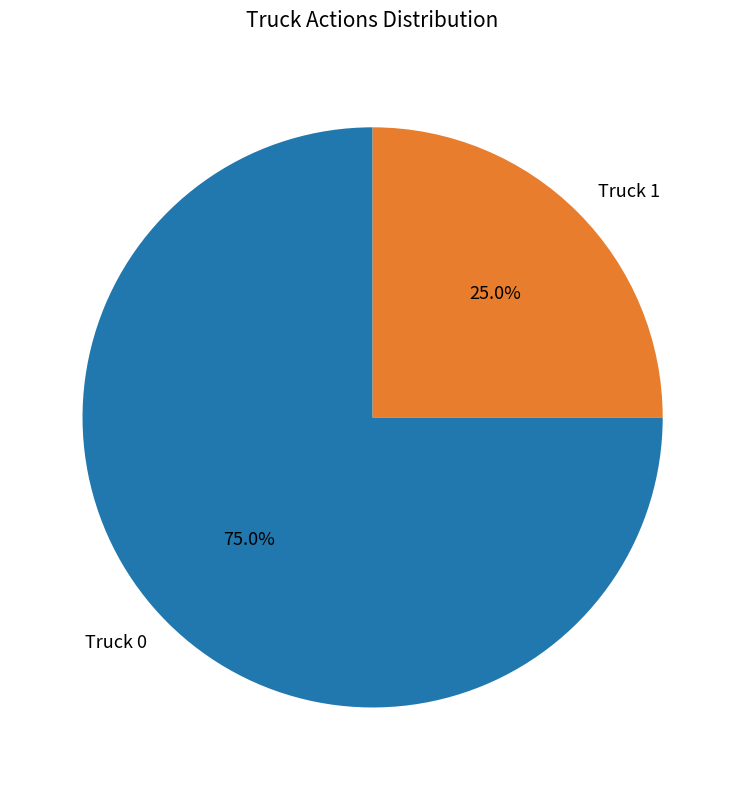

Which has a higher value, Truck 0 or Truck 1?

Truck 0